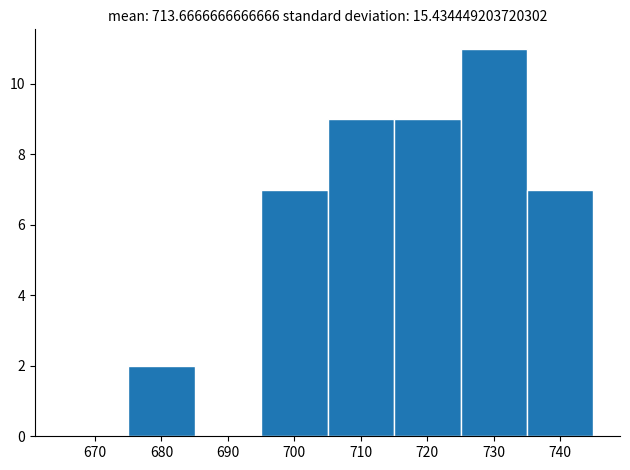

Reading left to right, transcribe this chart: for each bar, give the range it covers on the x-axis and its height. The values are not printed on the chart, so give them approximately, as read against the axis.

665 to 675: 0
675 to 685: 2
685 to 695: 0
695 to 705: 7
705 to 715: 9
715 to 725: 9
725 to 735: 11
735 to 745: 7